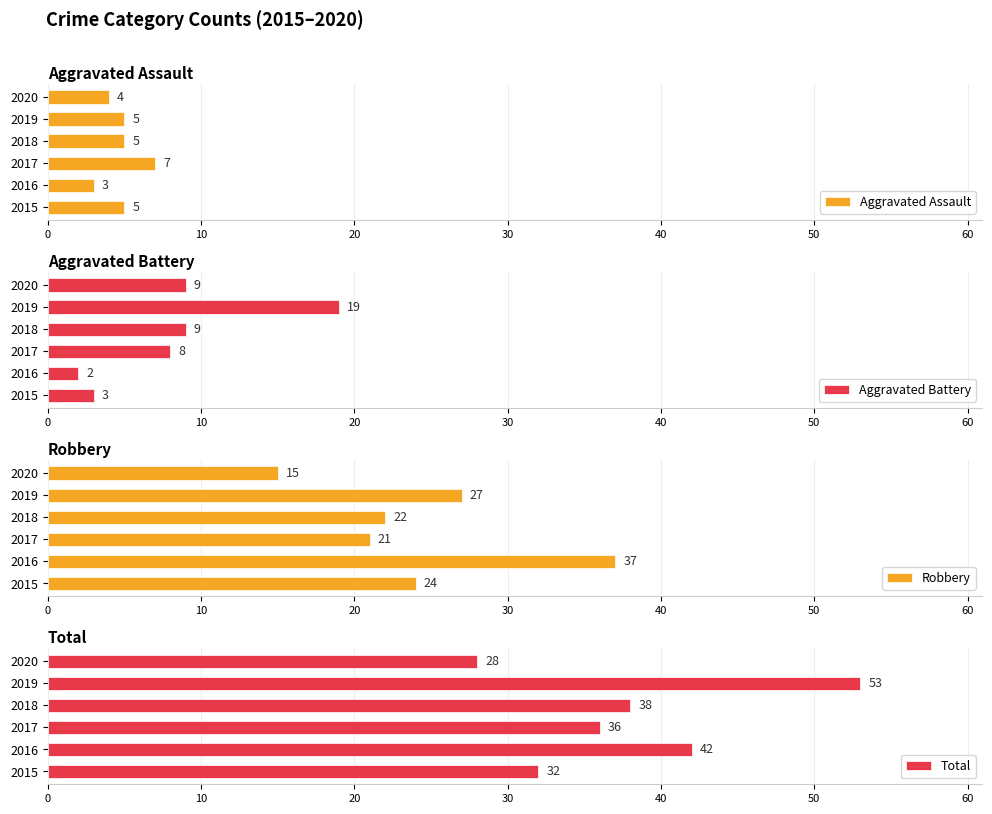

The value of Total at 2020 is 39. True or false?

False